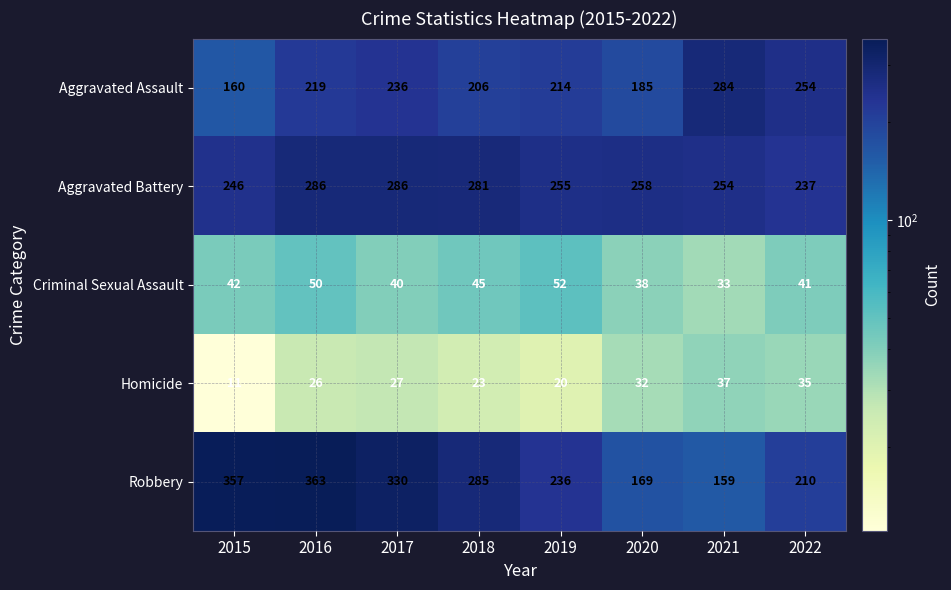

What is the spread (max minus min) of values at 2020?

226